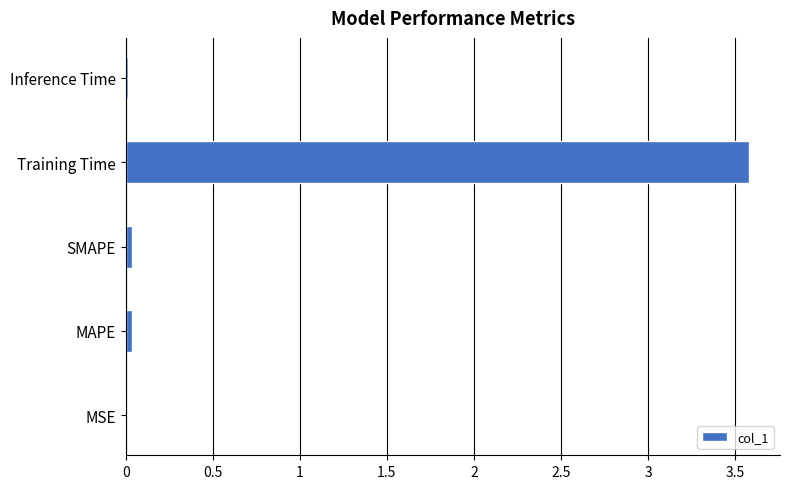

What is the sum of all values?

3.7